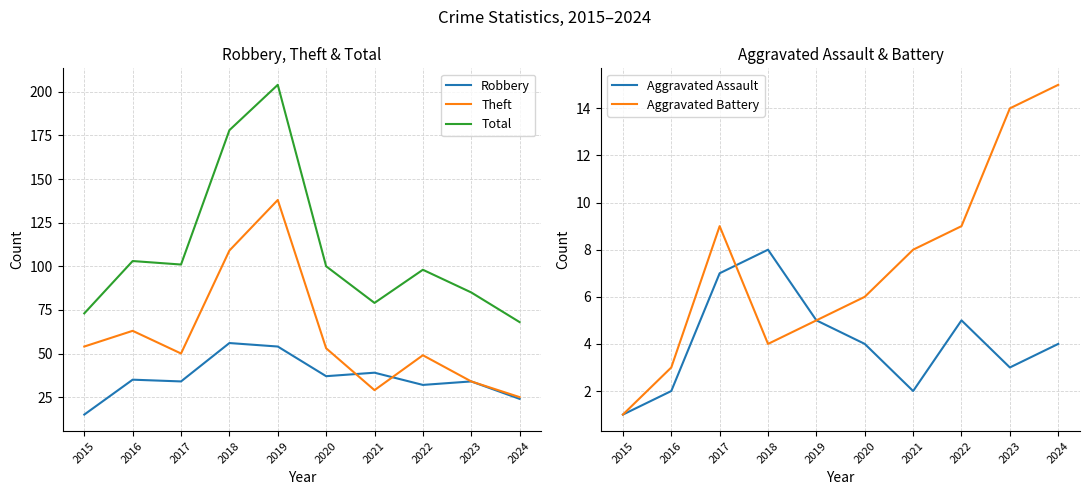

What is the difference between the Aggravated Battery values at 2021 and 2024?

7